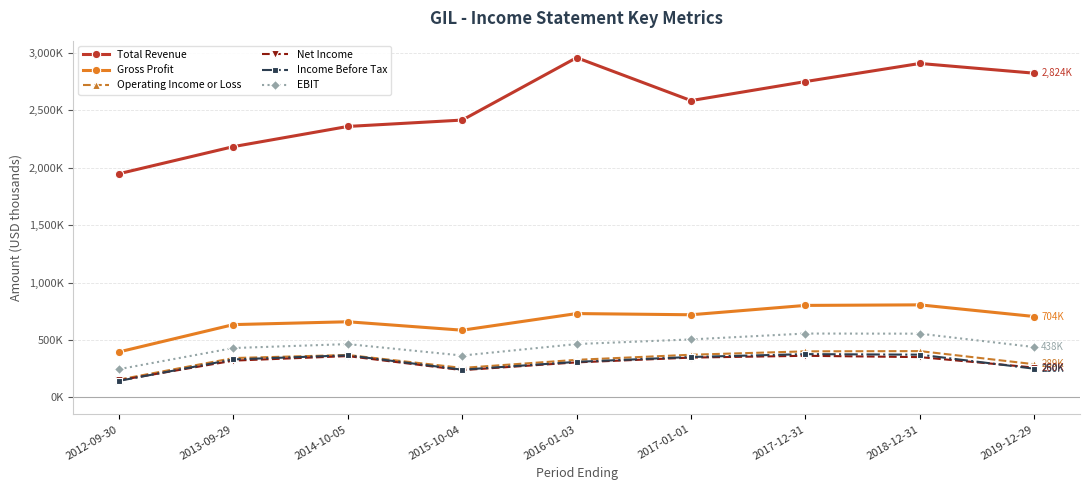

Does the chart have visible grid lines?

Yes